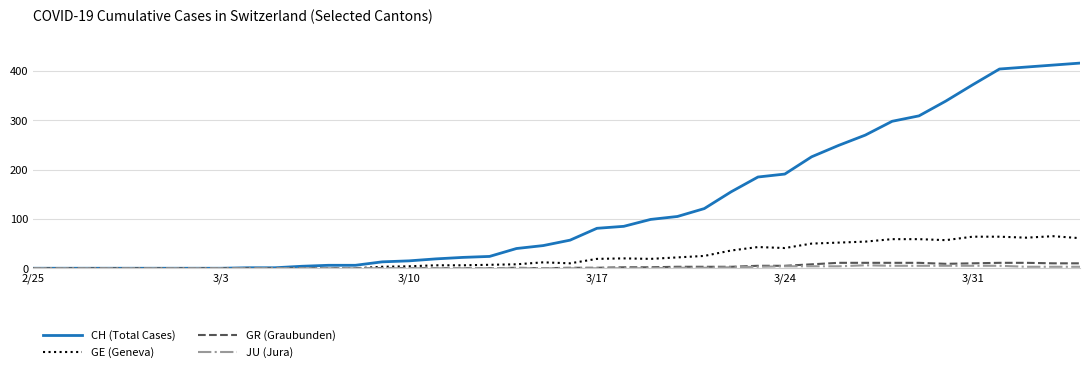

What is the highest value of the CH (Total Cases) series?

416